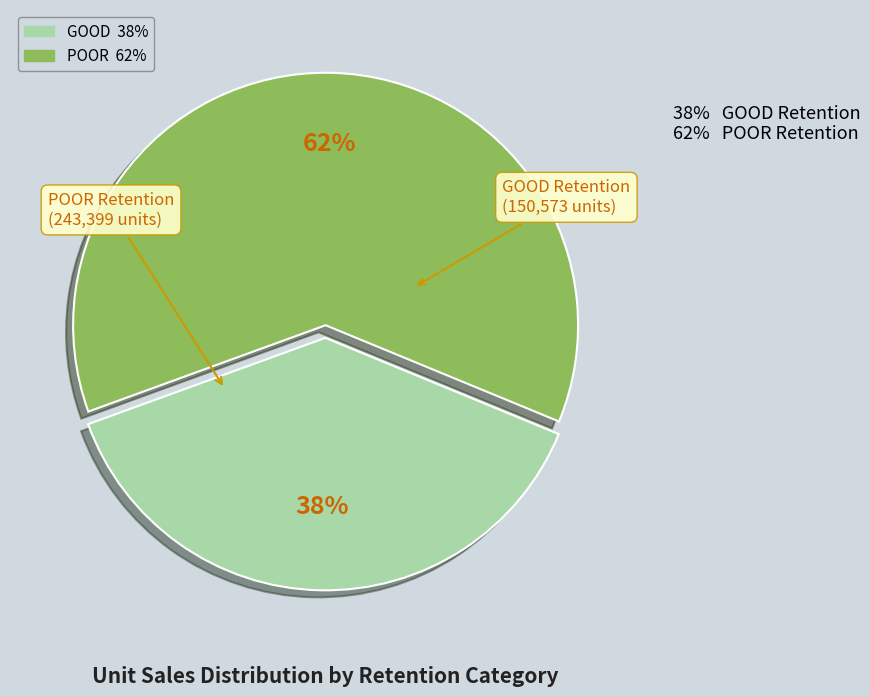

To the nearest percent, what is the difference between the largest and smallest slice percentages?

24%